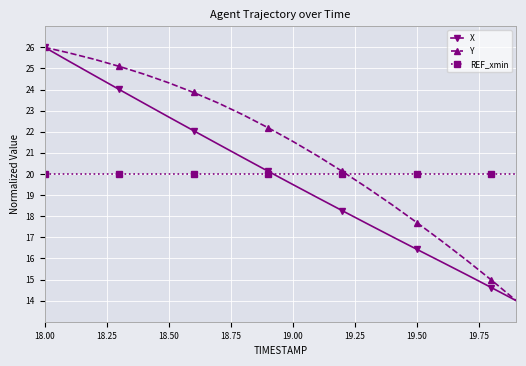

What is the smallest value displayed?

14.0